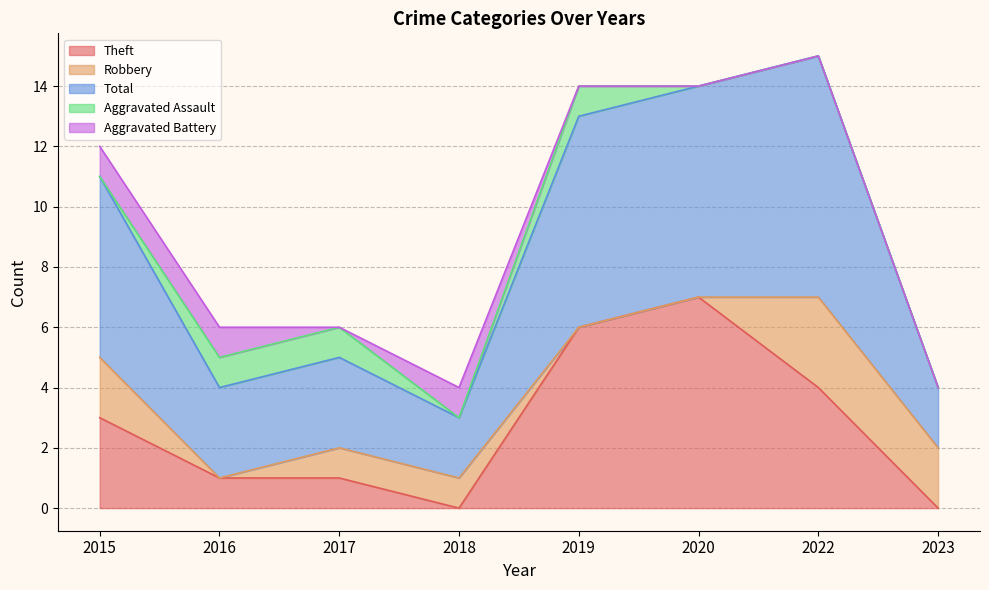

What is the value of the Total point at the 5th from the left?

7